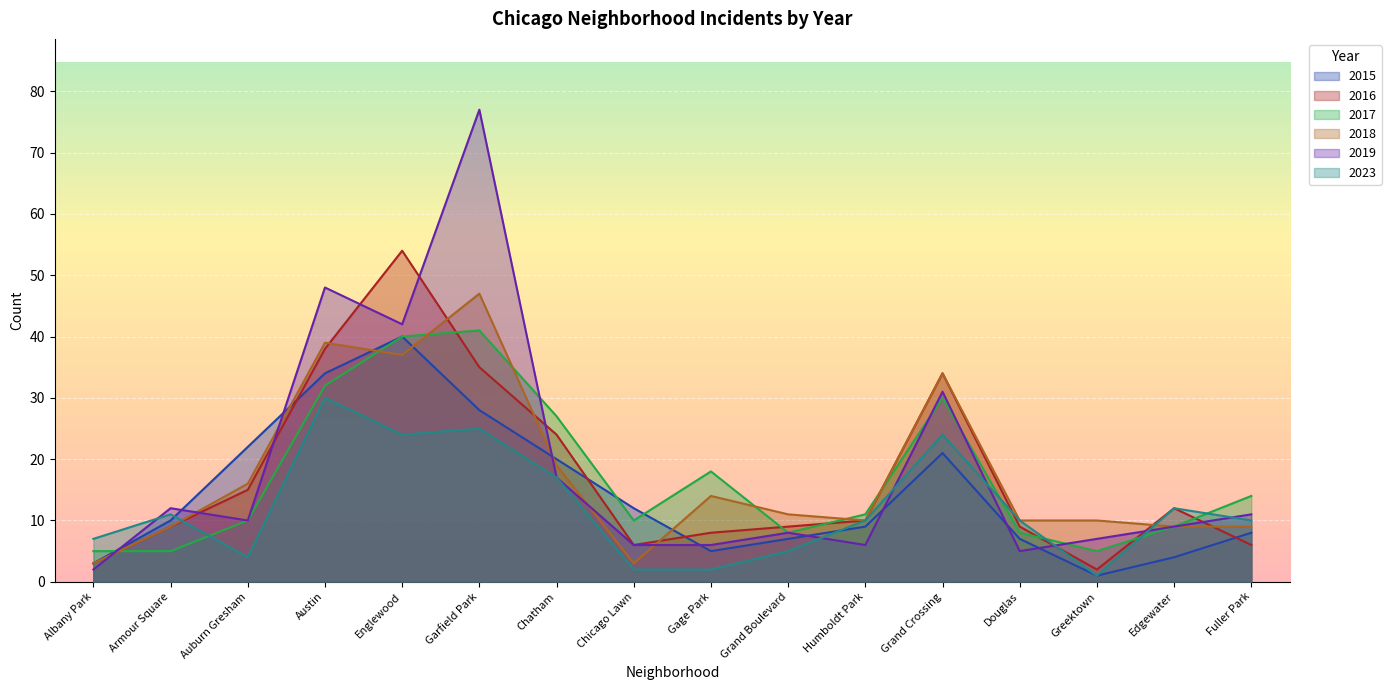

What is the label of the 6th point from the left?

Garfield Park